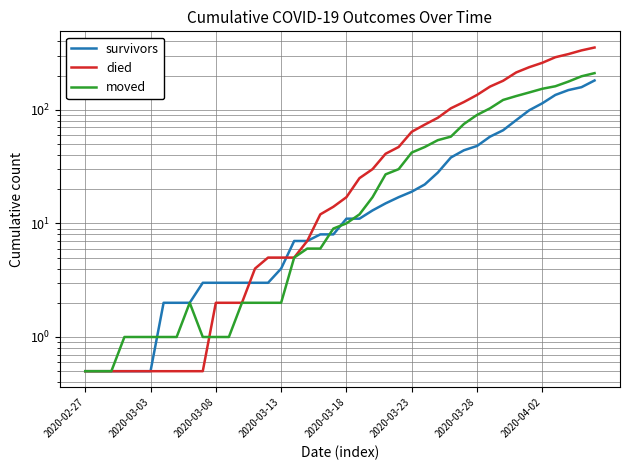

The died series shows 30.0 at 22. True or false?

True